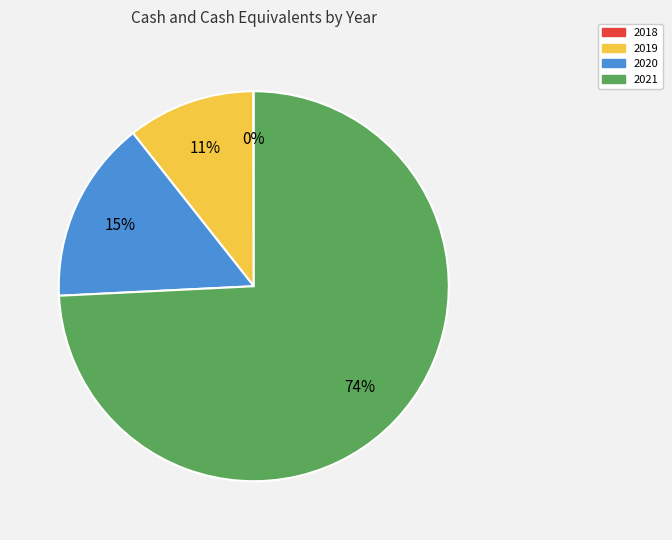

Do 2021 and 2019 together represent more than half of the pie?

Yes